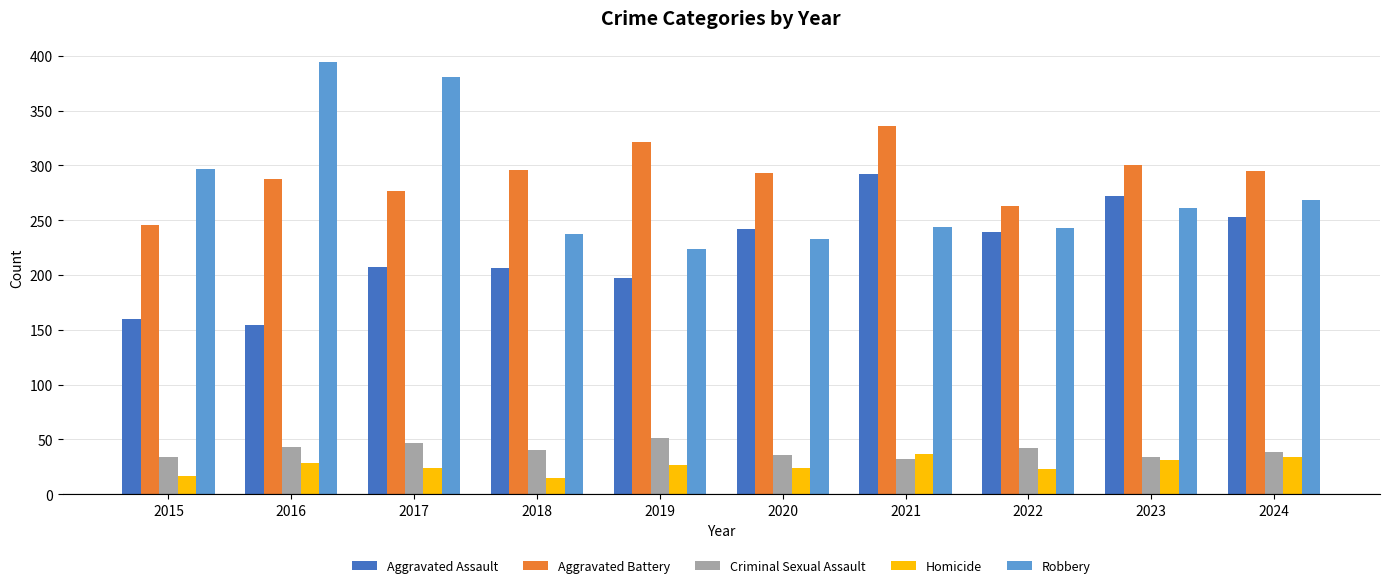

What is the total value across all series at 2019?

820